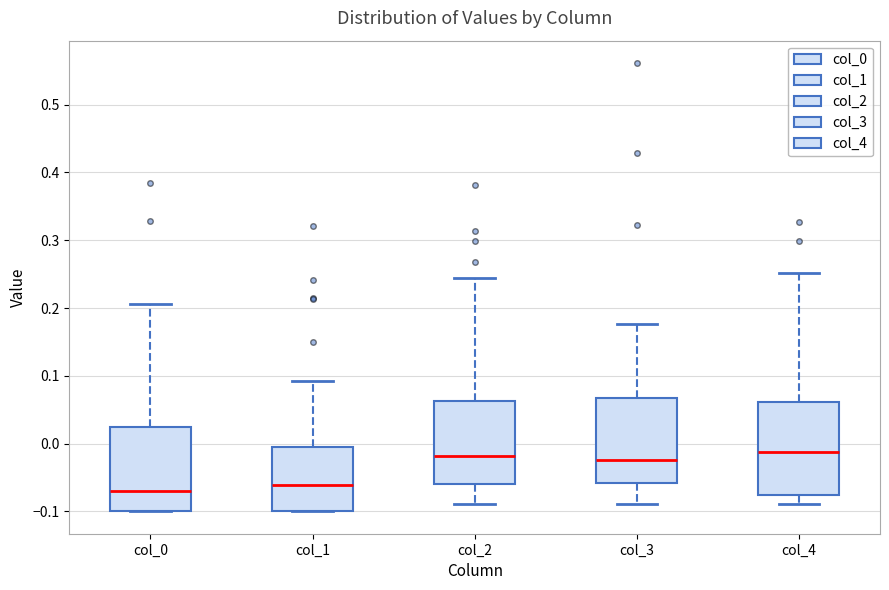

Comparing the boxes themselves (not the whiskers), which one is the tallest?

col_4